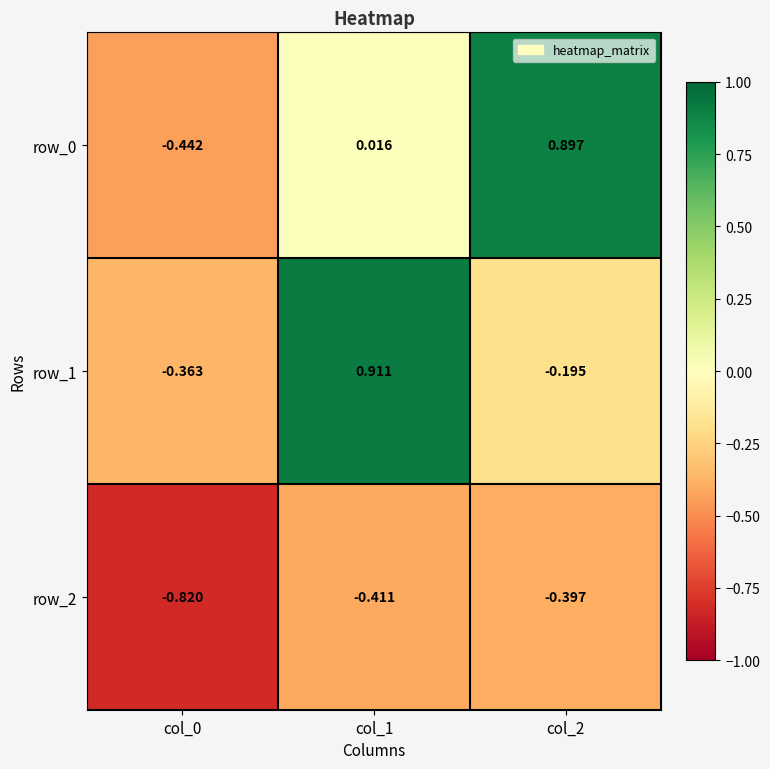

Is the value of row_2 at col_2 greater than the value of row_1 at col_2?

No